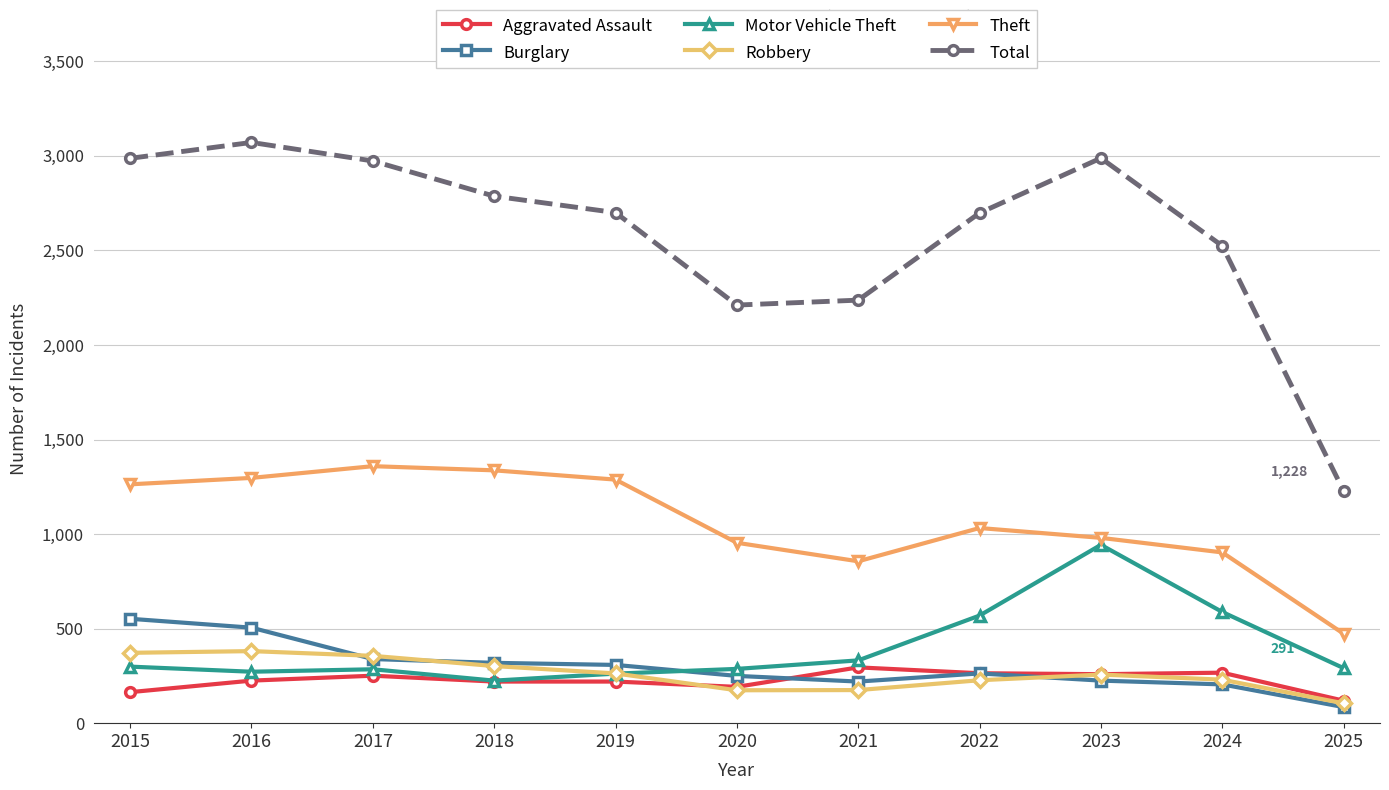

What is the smallest value displayed?

85